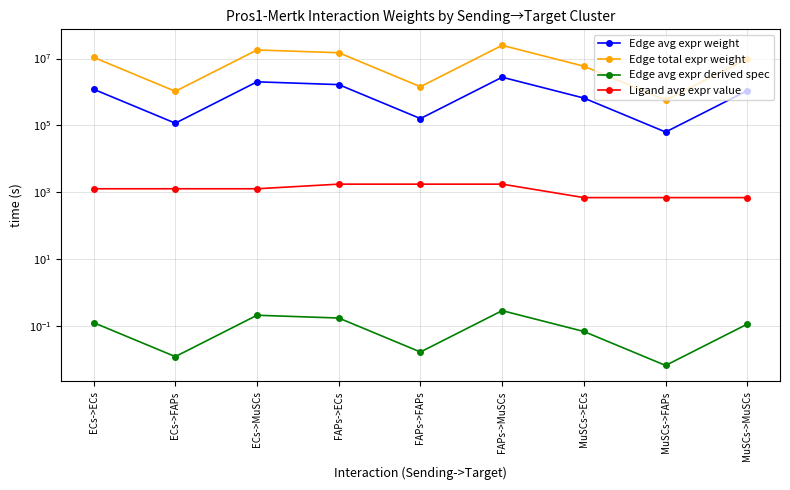

Reading left to right, transcribe all the data shown in this chart.

Edge avg expr weight: 1206296.5	116039.4	2008277.7	1657452.0	159438.2	2759374.6	655740.0	63078.8	1091695.1
Edge total expr weight: 10856668.9	1044354.9	18074499.7	14917068.1	1434944.2	24834371.1	5901659.7	567708.9	9825255.6
Edge avg expr derived spec: 0.1	0.0	0.2	0.2	0.0	0.3	0.1	0.0	0.1
Ligand avg expr value: 1263.9	1263.9	1263.9	1736.6	1736.6	1736.6	687.1	687.1	687.1